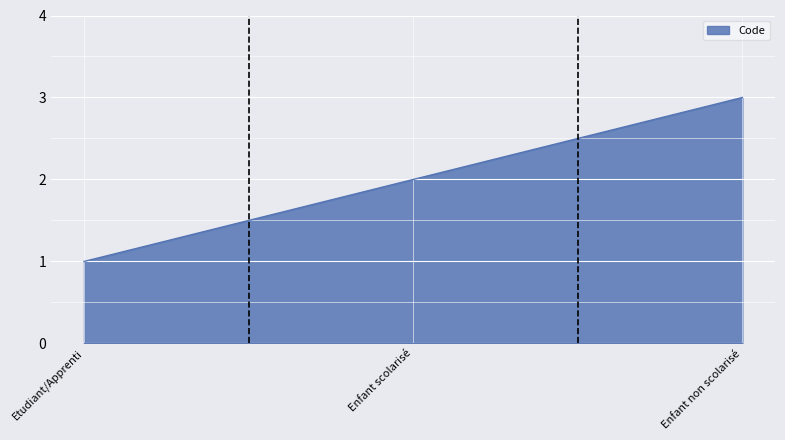

How many categories are shown in the chart?

3